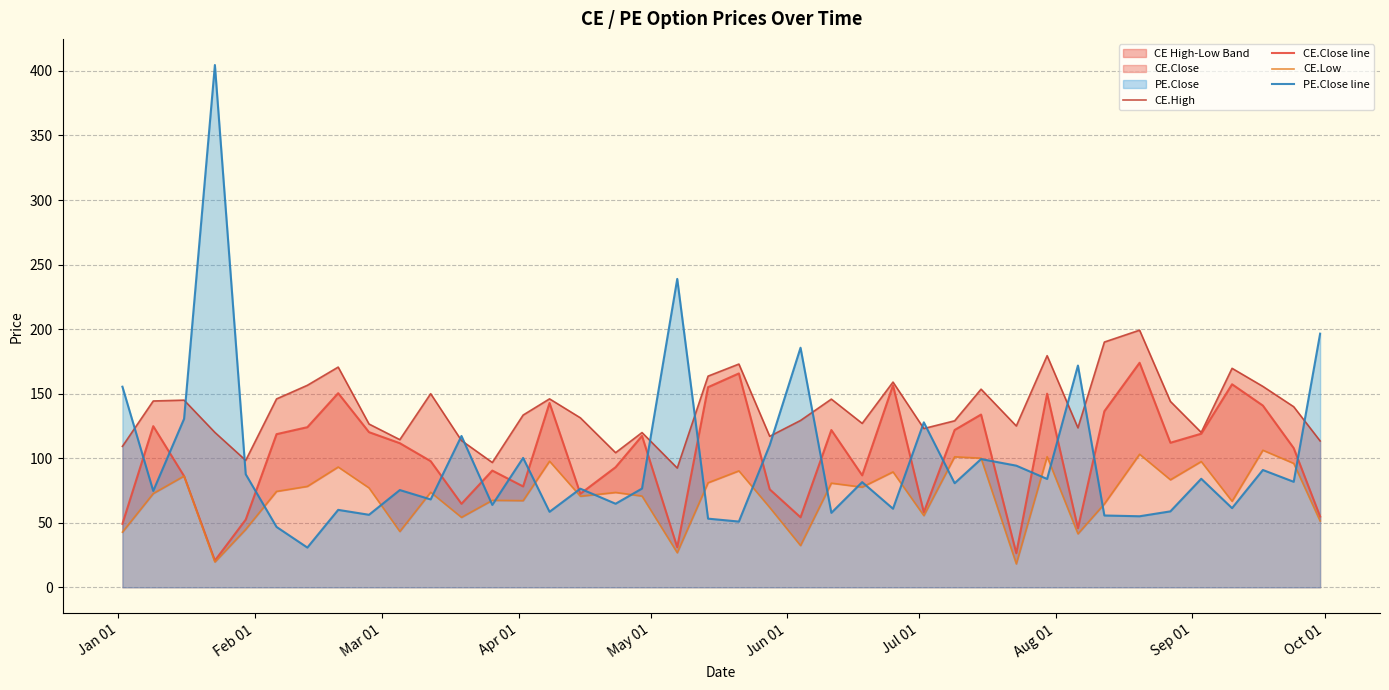

What is the smallest value displayed?

18.1